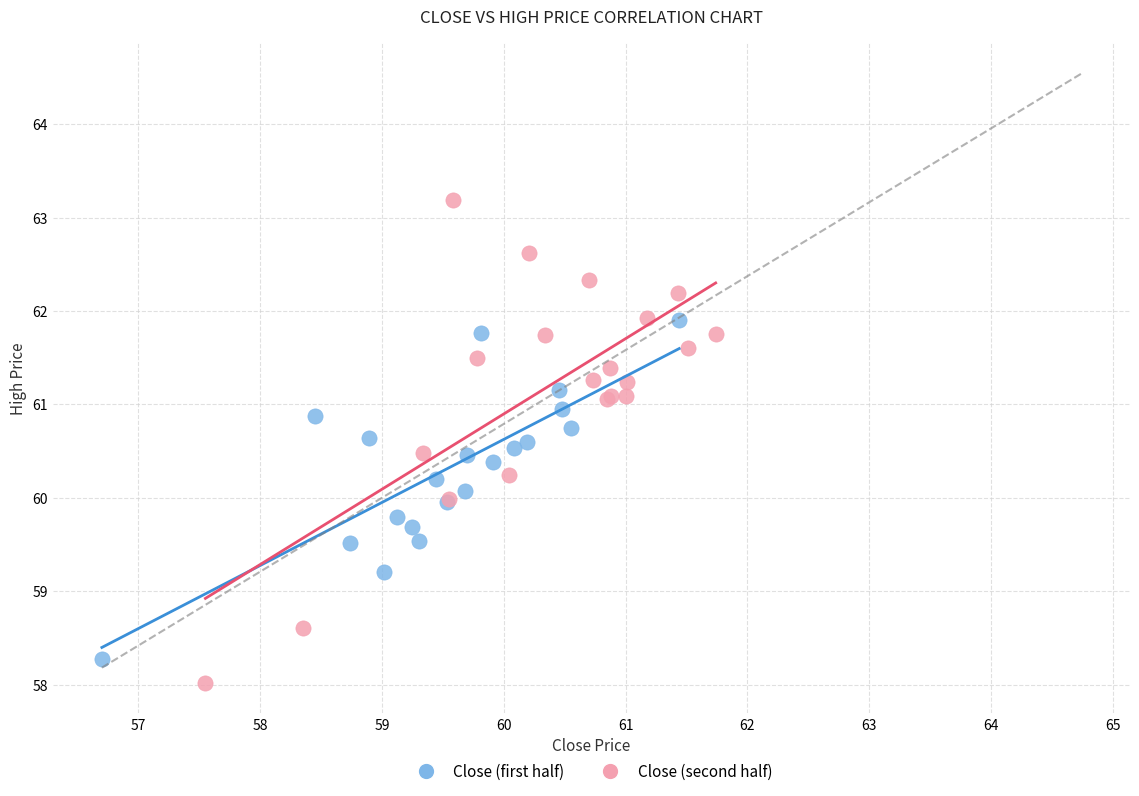

Which series contains the highest Y value?

Close (second half)